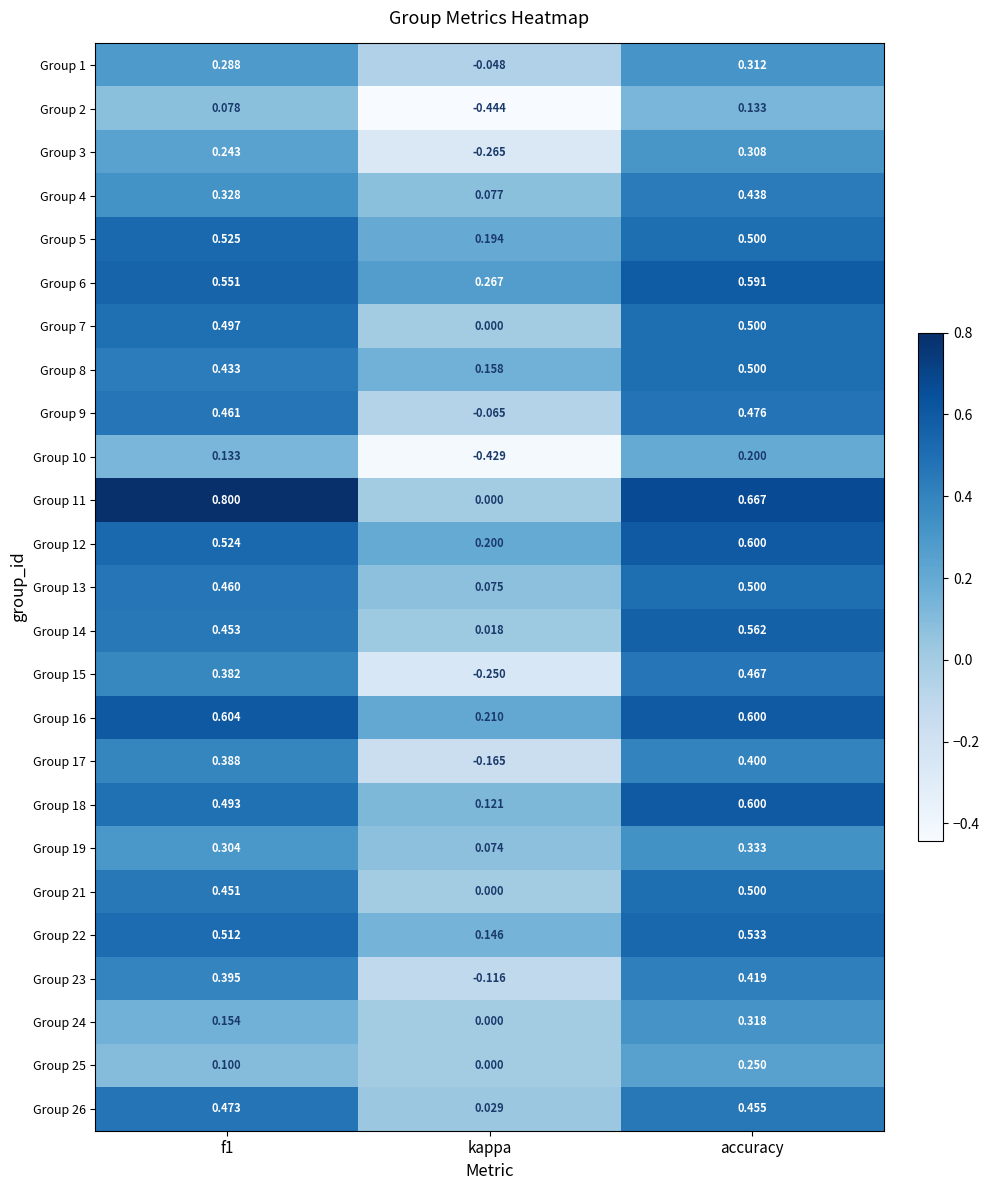

Which category has the highest value in the Group 21 series?

accuracy